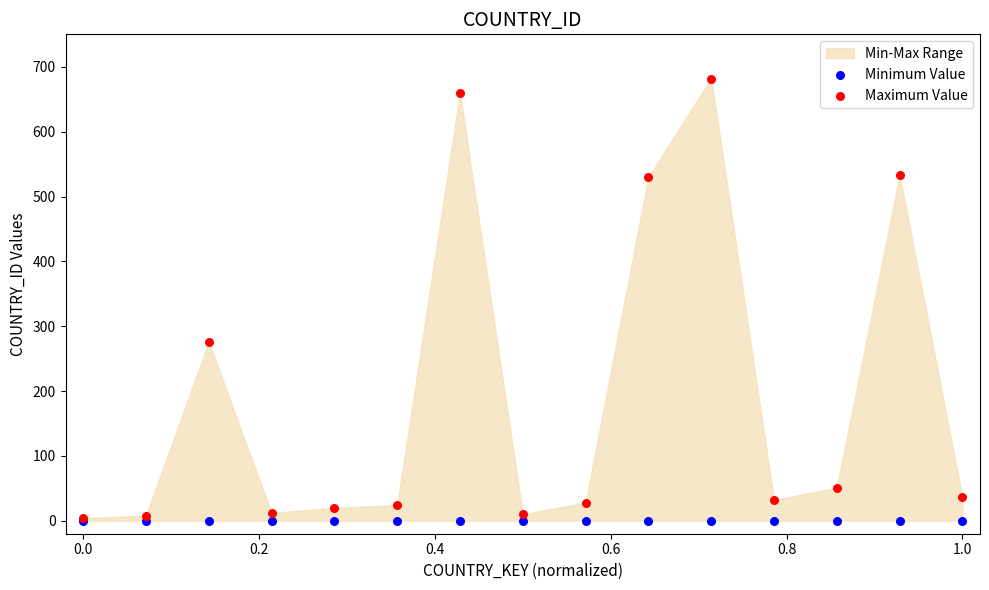

In the Maximum Value series, what Y value is closest to 343?

276